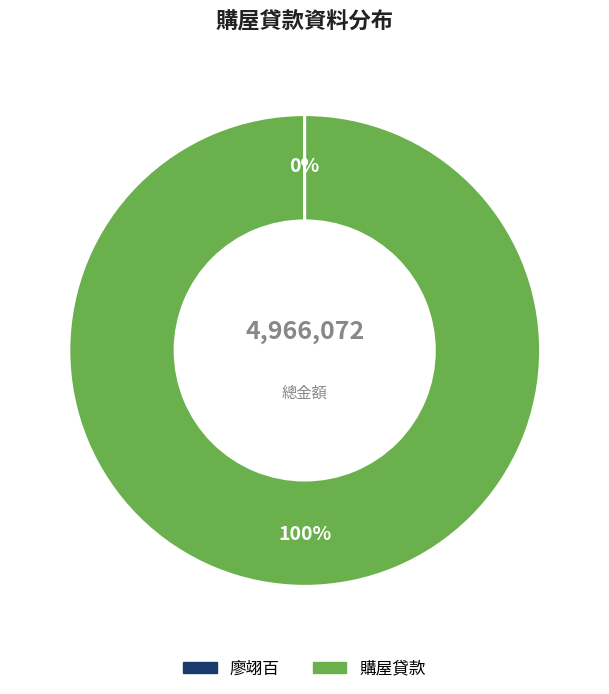

True or false: 購屋貸款 accounts for 100% of the total.

True